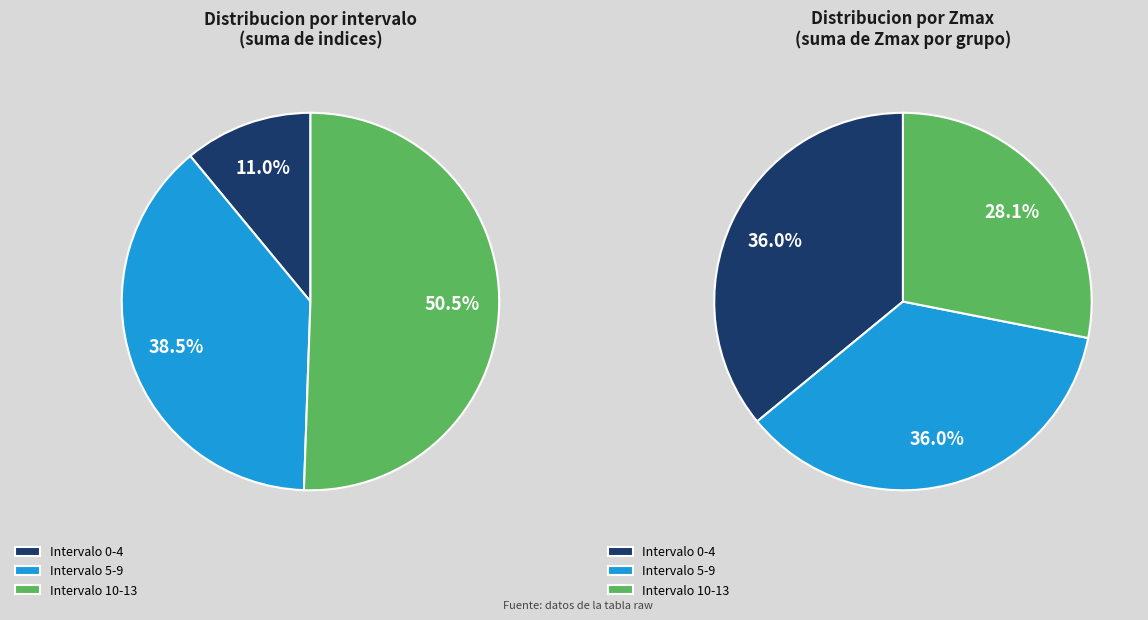

Is it true that 1 is 11% of the pie?

False